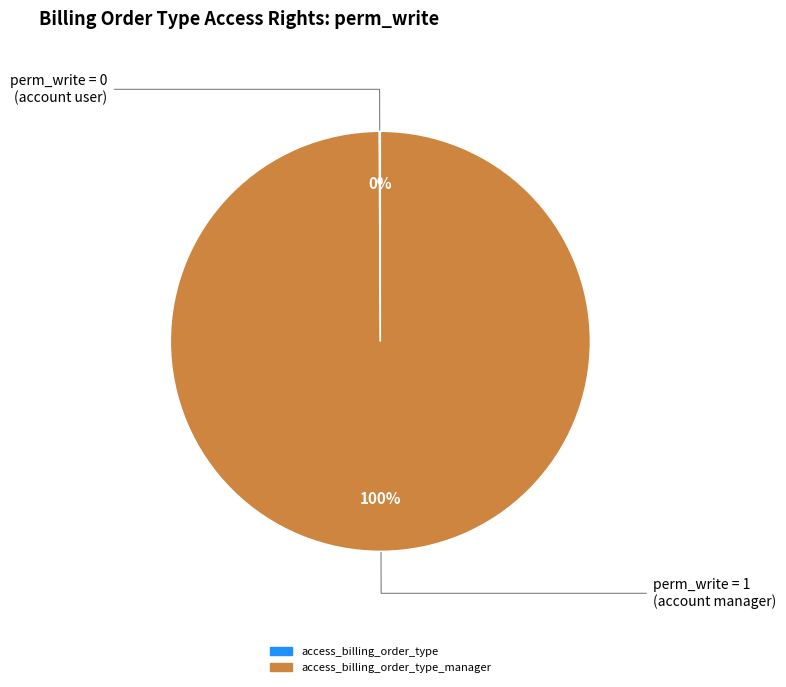

To the nearest percent, what is the average slice percentage?

50%